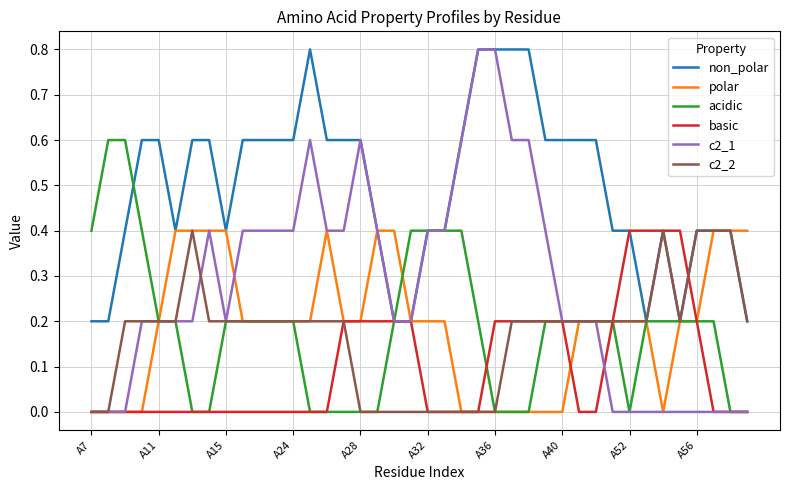

At how many categories does at least one series exceed 0?

40